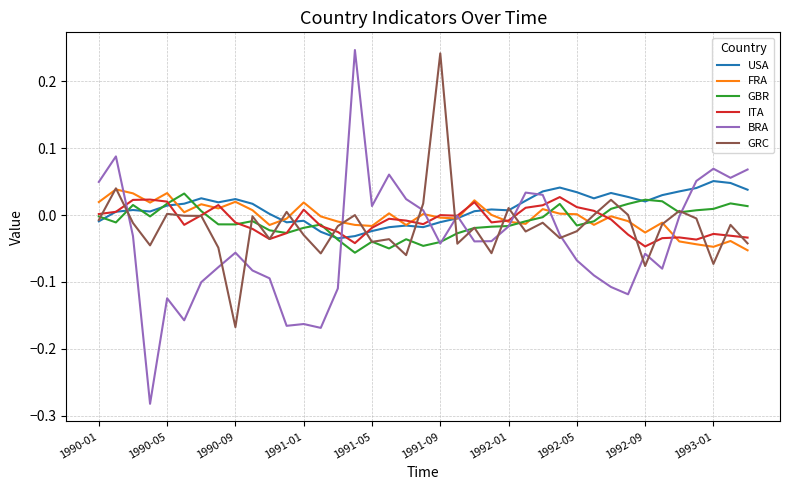

Which series has the largest total across all categories?

USA